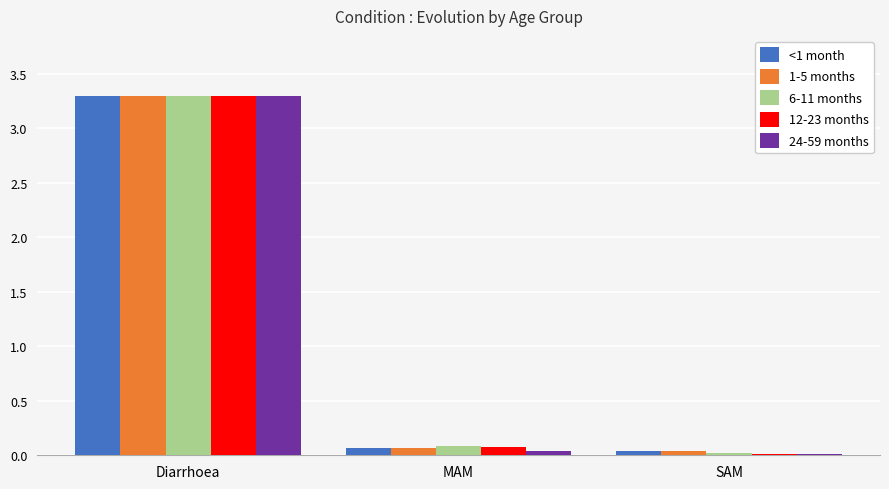

Does the chart contain stacked bars?

No